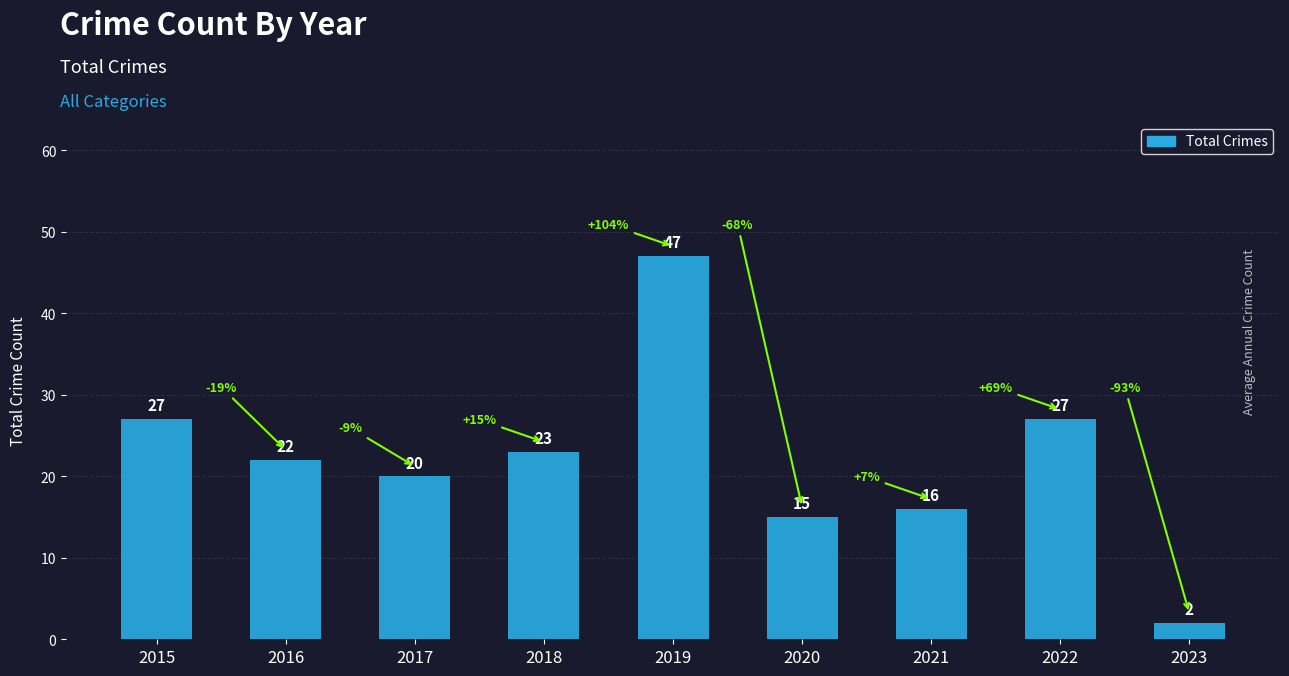

What is the sum of all values?

199